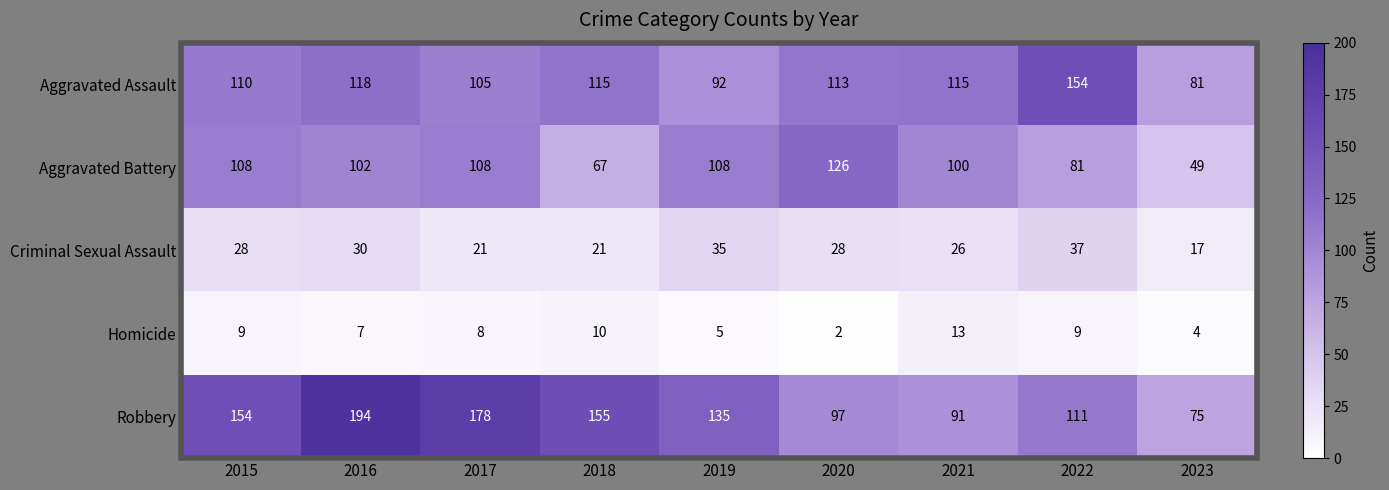

What is the average value of the Aggravated Assault series?

111